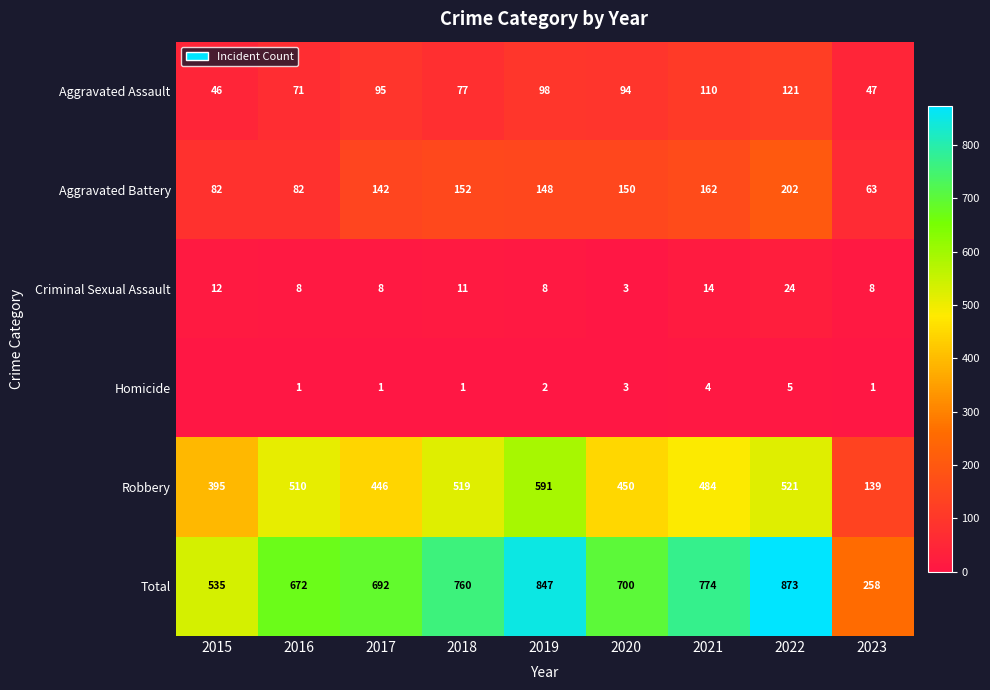

What is the sum of the Criminal Sexual Assault values at 2020 and 2016?

11